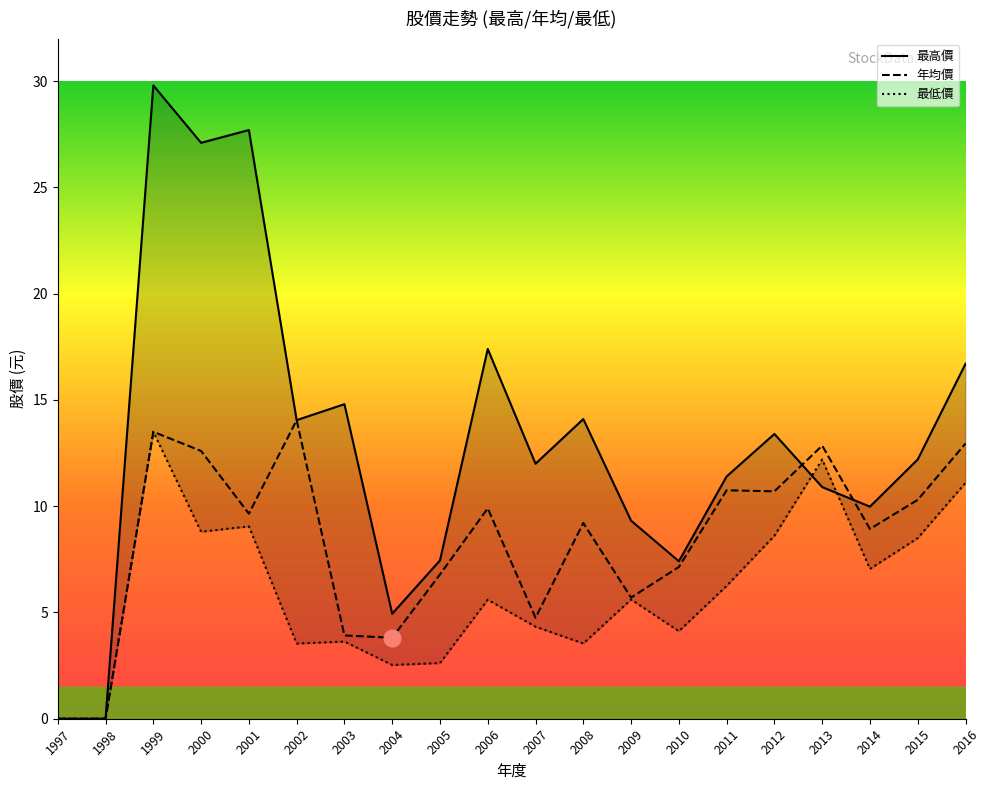

How many distinct data groups are displayed?

3